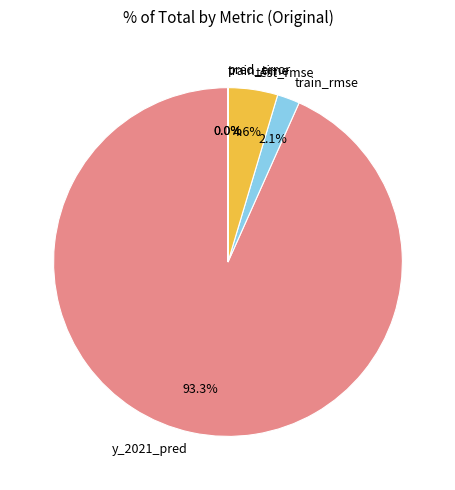

Which slice is the largest?

y_2021_pred